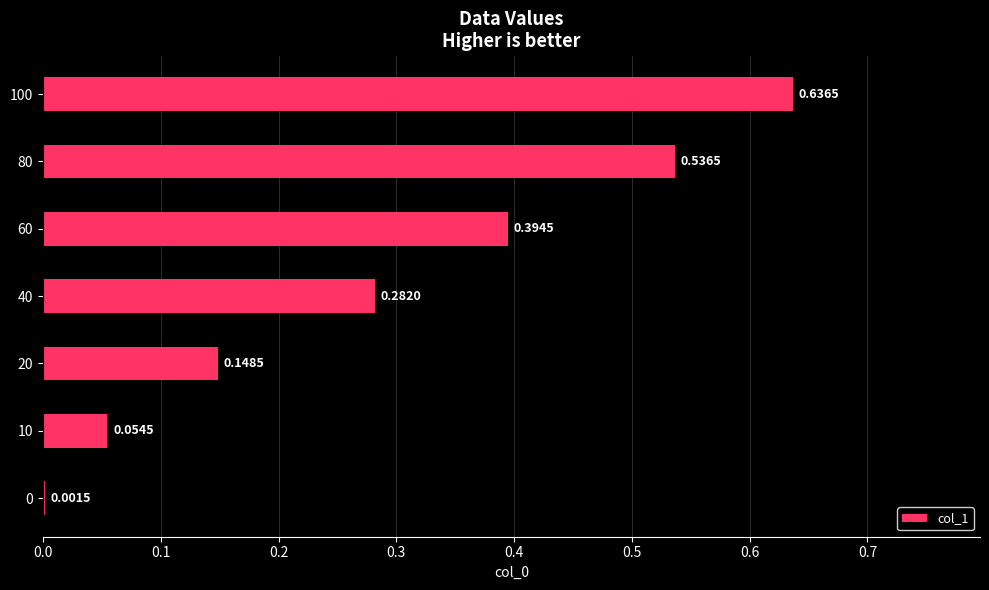

What is the sum of all values?

2.1